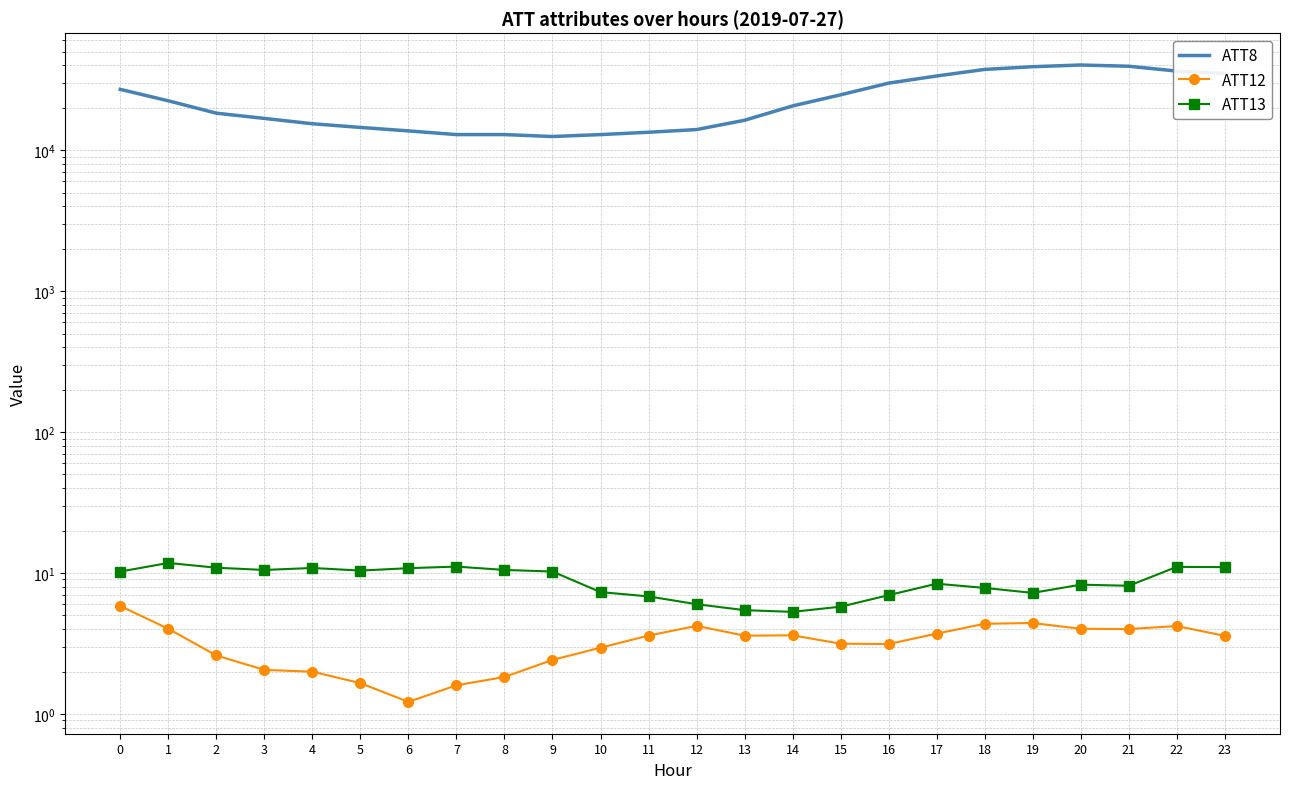

What is the smallest value displayed?

1.2